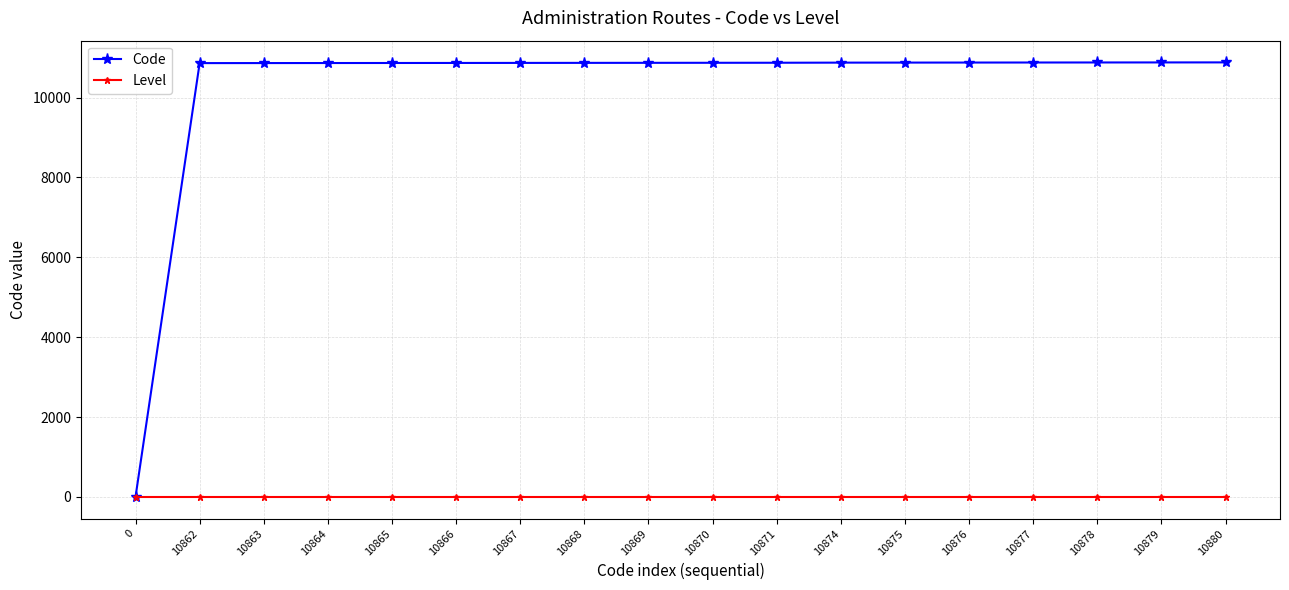

What is the average value of the Level series?

1